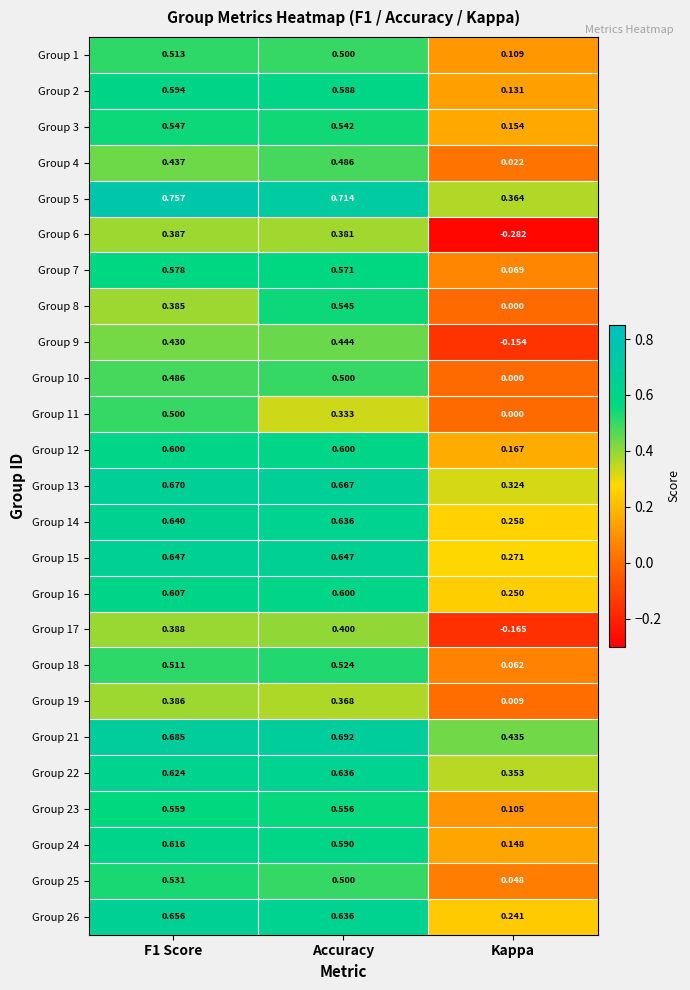

Is the value of Group 17 at Kappa greater than the value of Group 4 at Kappa?

No